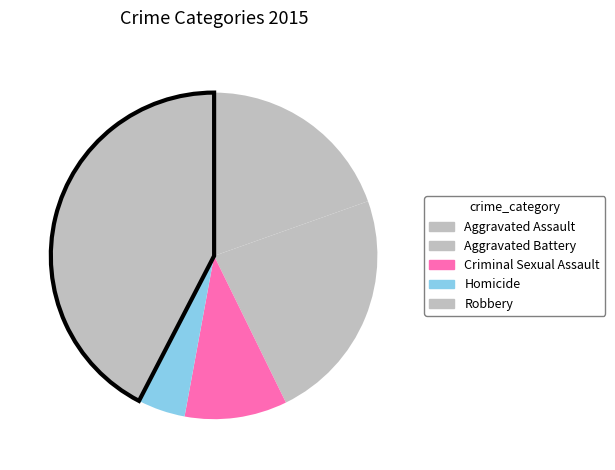

Is it true that Aggravated Battery is 33% of the pie?

False